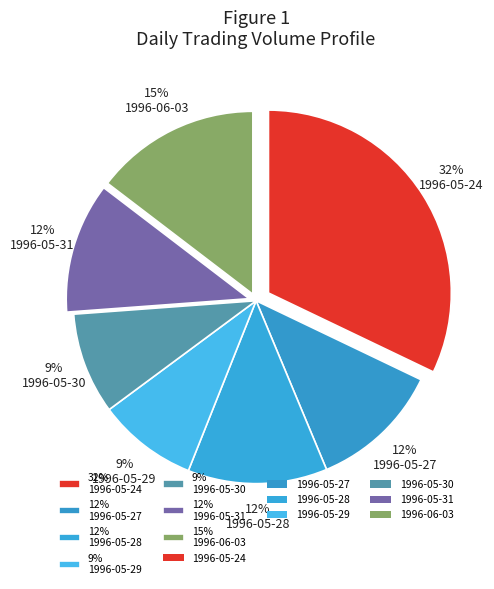

Which slice is the largest?

32% 1996-05-24